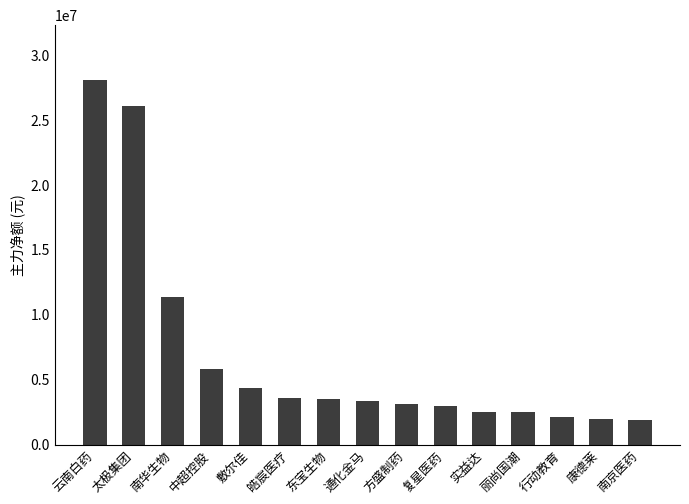

What value does the data have at 康德莱?

1975851